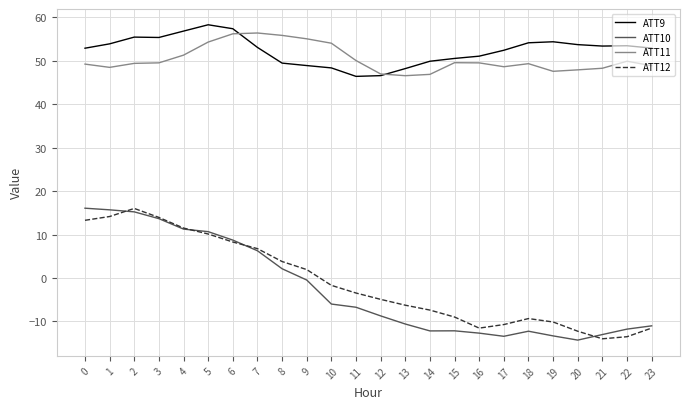

How many interior local peaks does the ATT12 series have?

2